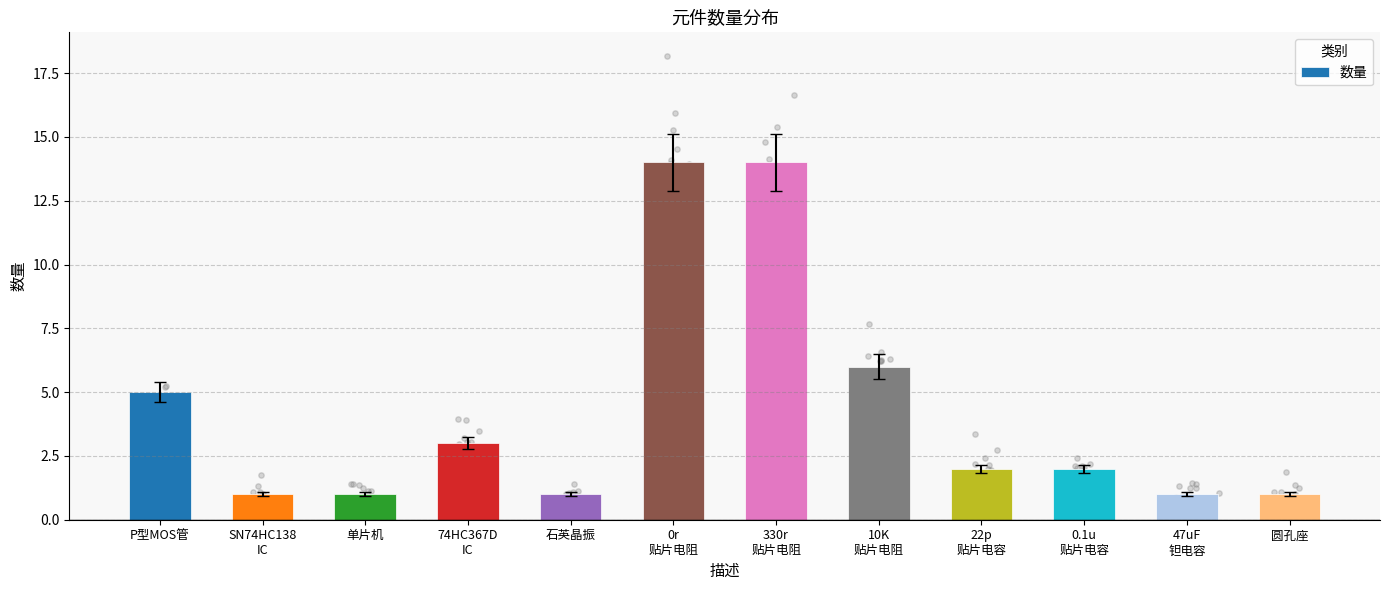

Which has a higher value, P型MOS管 or 圆孔座?

P型MOS管